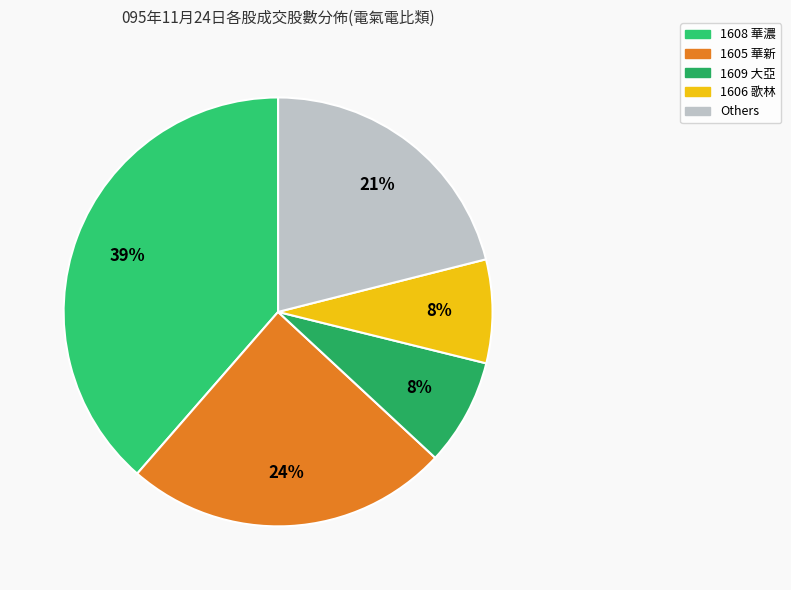

How many segments does this pie chart have?

5